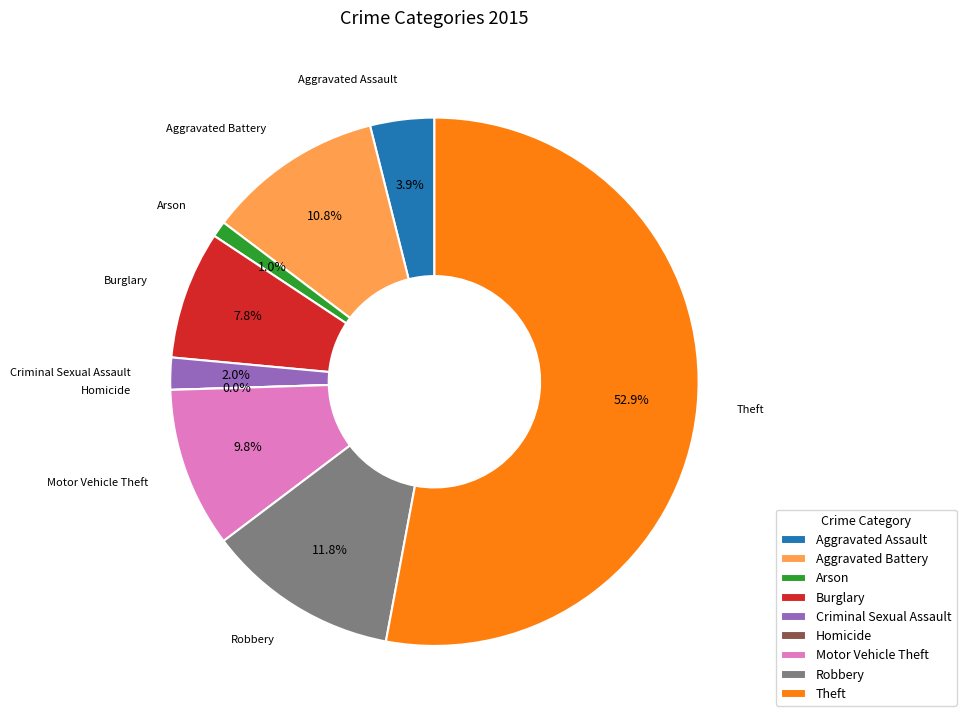

Between Motor Vehicle Theft and Criminal Sexual Assault, which is larger?

Motor Vehicle Theft